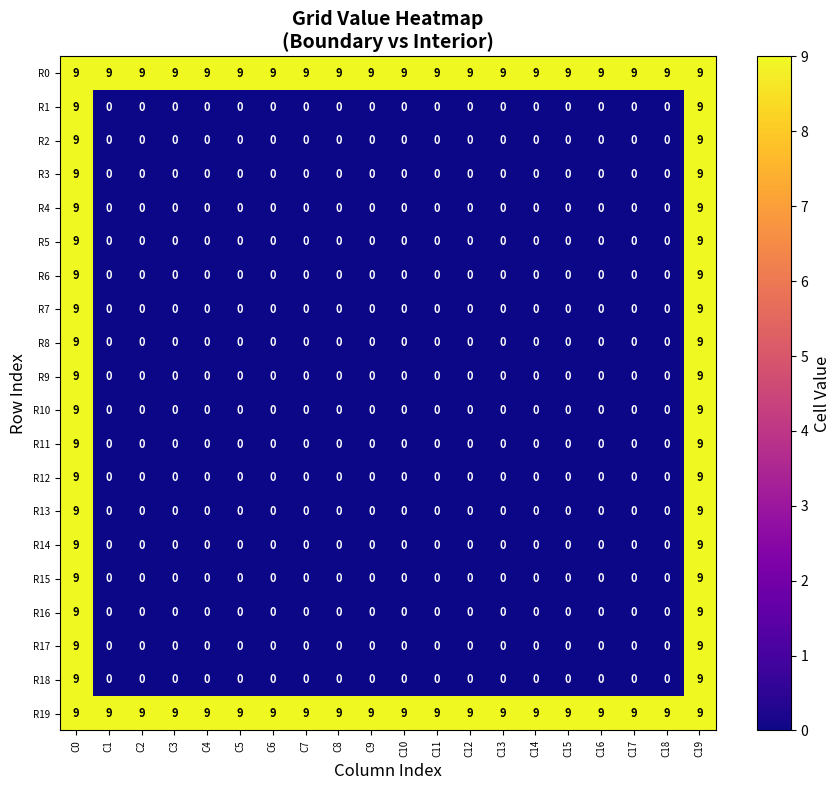

What is the difference between the highest and lowest values at C6?

9